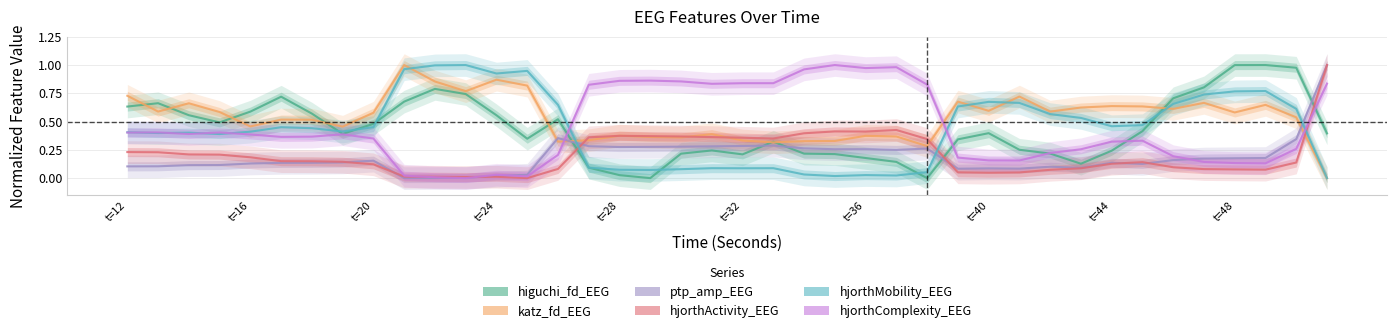

Reading right to left, extract all data points from this chart.

higuchi_fd_EEG: 0.4	1.0	1.0	1.0	0.8	0.7	0.4	0.2	0.1	0.2	0.3	0.4	0.3	0.0	0.1	0.2	0.2	0.2	0.3	0.2	0.2	0.2	0.0	0.0	0.1	0.5	0.3	0.6	0.7	0.8	0.7	0.5	0.4	0.6	0.7	0.6	0.5	0.6	0.7	0.6
katz_fd_EEG: 0.0	0.5	0.6	0.6	0.7	0.6	0.6	0.6	0.6	0.6	0.7	0.6	0.7	0.3	0.4	0.4	0.3	0.3	0.3	0.3	0.4	0.4	0.4	0.4	0.3	0.3	0.8	0.9	0.8	0.9	1.0	0.6	0.5	0.5	0.5	0.5	0.6	0.7	0.6	0.7
ptp_amp_EEG: 1.0	0.3	0.2	0.2	0.2	0.2	0.1	0.1	0.1	0.1	0.1	0.1	0.1	0.3	0.2	0.3	0.3	0.3	0.3	0.3	0.3	0.3	0.3	0.3	0.3	0.4	0.0	0.0	0.0	0.0	0.0	0.2	0.1	0.1	0.1	0.1	0.1	0.1	0.1	0.1
hjorthActivity_EEG: 1.0	0.1	0.1	0.1	0.1	0.1	0.1	0.1	0.1	0.1	0.1	0.0	0.1	0.3	0.4	0.4	0.4	0.4	0.4	0.4	0.4	0.4	0.4	0.4	0.4	0.1	0.0	0.0	0.0	0.0	0.0	0.1	0.1	0.1	0.1	0.2	0.2	0.2	0.2	0.2
hjorthMobility_EEG: 0.0	0.6	0.8	0.8	0.7	0.7	0.5	0.5	0.5	0.6	0.7	0.7	0.6	0.1	0.0	0.0	0.0	0.0	0.1	0.1	0.1	0.1	0.1	0.1	0.1	0.6	0.9	0.9	1.0	1.0	1.0	0.5	0.4	0.4	0.5	0.4	0.4	0.4	0.4	0.4
hjorthComplexity_EEG: 0.8	0.3	0.1	0.1	0.1	0.2	0.3	0.3	0.3	0.2	0.2	0.2	0.2	0.8	1.0	1.0	1.0	1.0	0.8	0.8	0.8	0.9	0.9	0.9	0.8	0.2	0.0	0.0	0.0	0.0	0.0	0.4	0.4	0.4	0.4	0.4	0.4	0.4	0.4	0.4